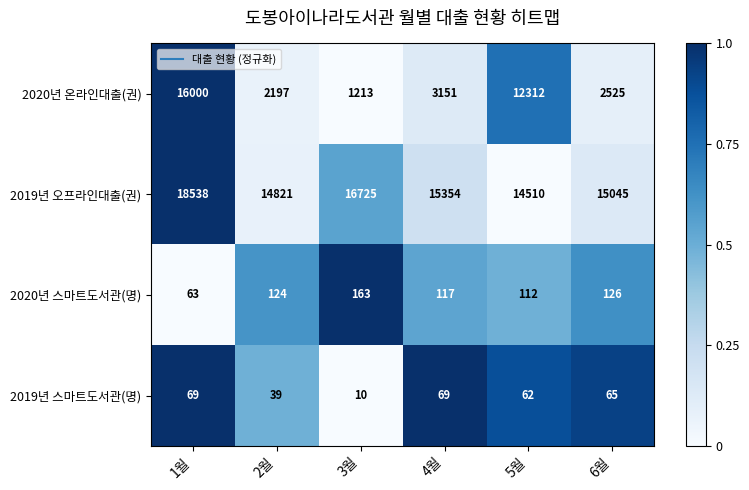

What is the total value across all series at 1월?

34670